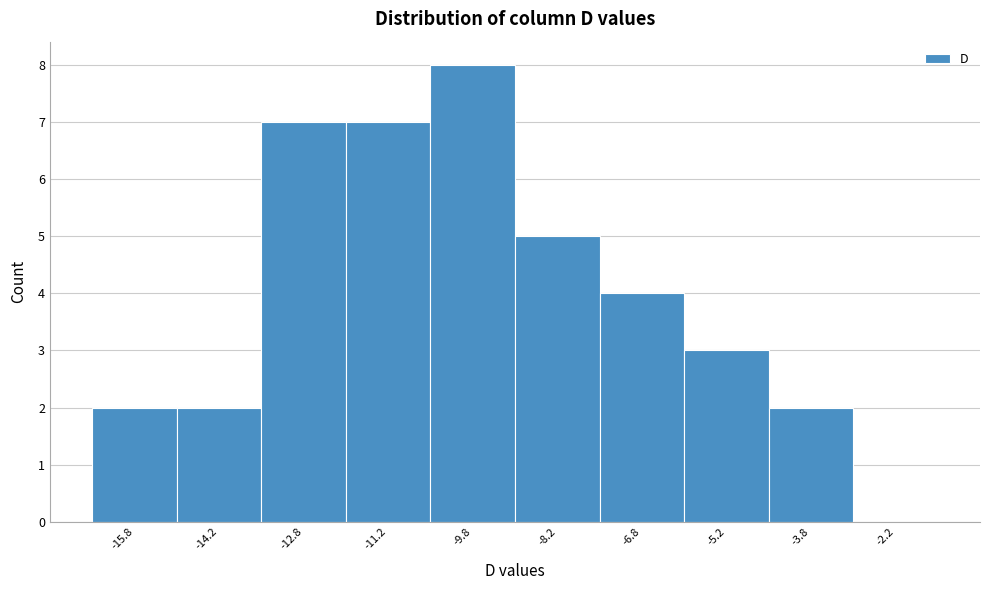

Which range on the x-axis has the tallest bar?

-10.5 to -9.0